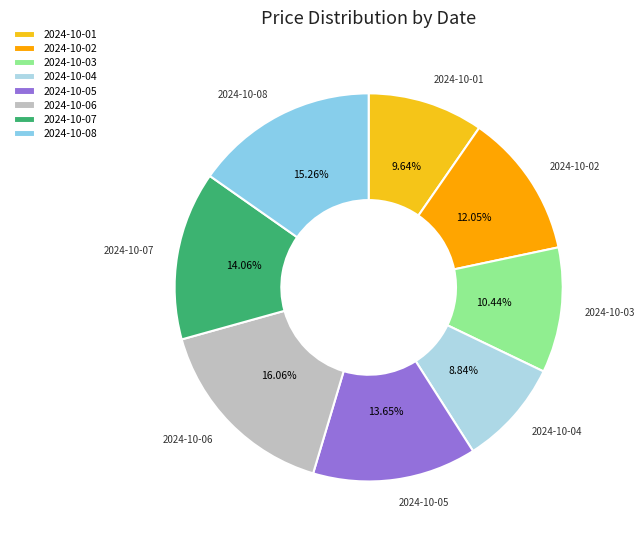

Between 2024-10-06 and 2024-10-05, which is larger?

2024-10-06